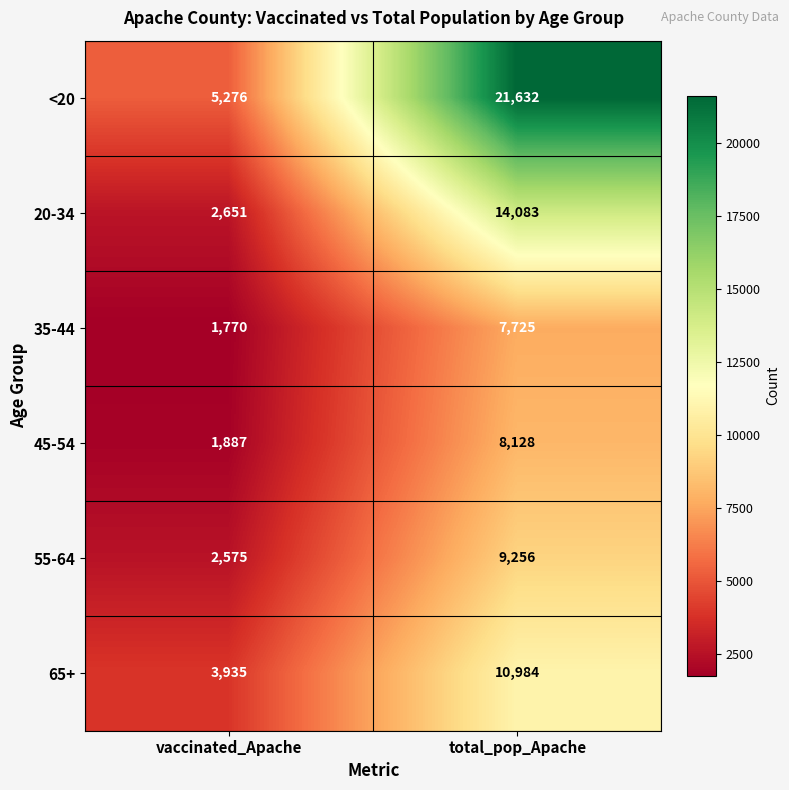

What is the difference between the maximum and minimum values in the <20 series?

16356